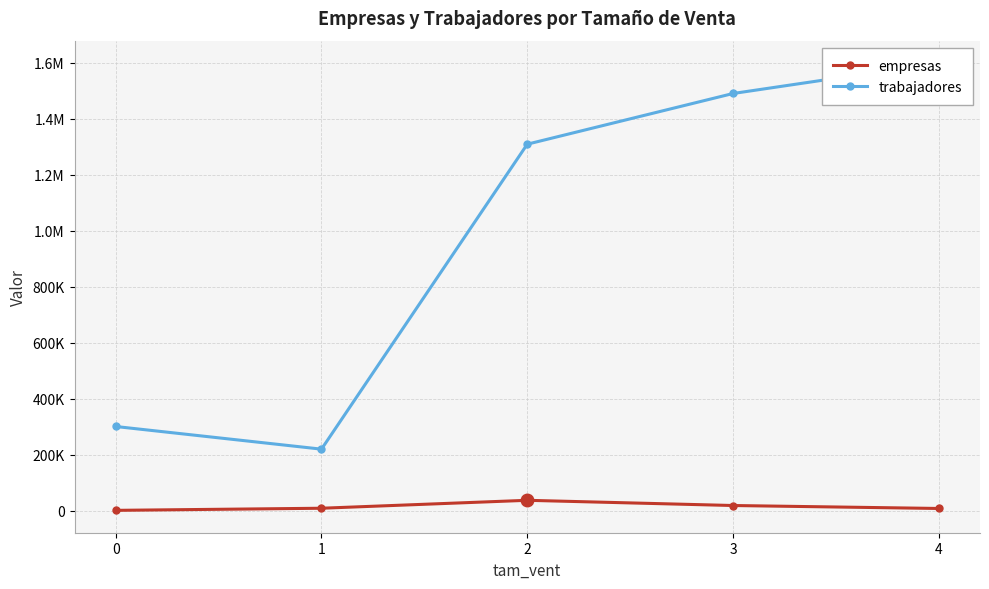

List the labels in order of trabajadores value, smallest first.

1, 0, 2, 3, 4